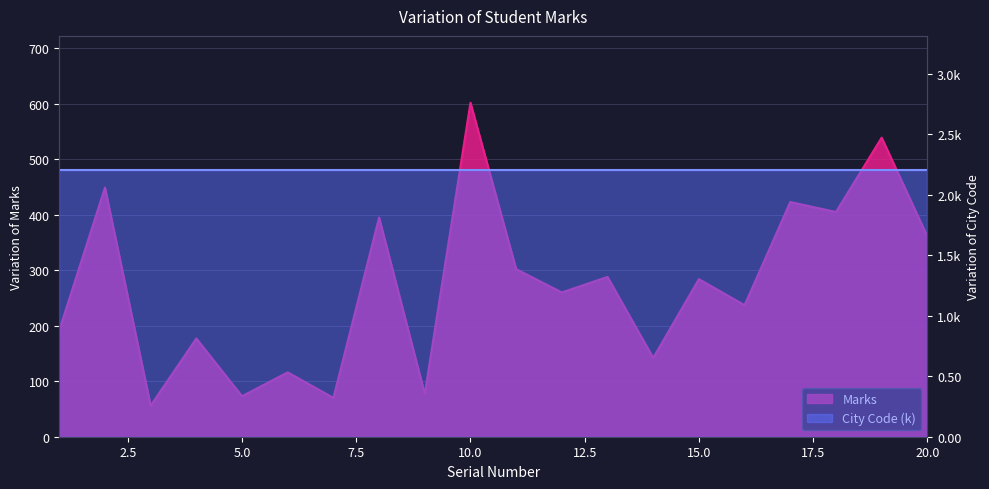

What is the average value?

272